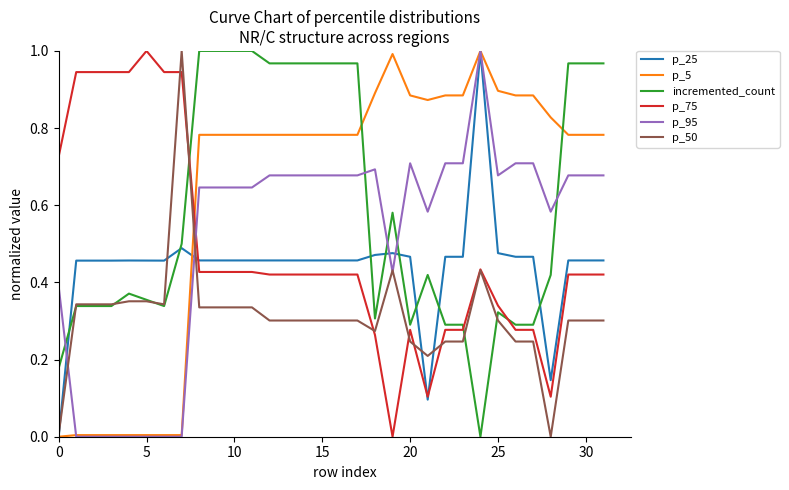

True or false: p_75 and p_5 intersect in this chart.

True